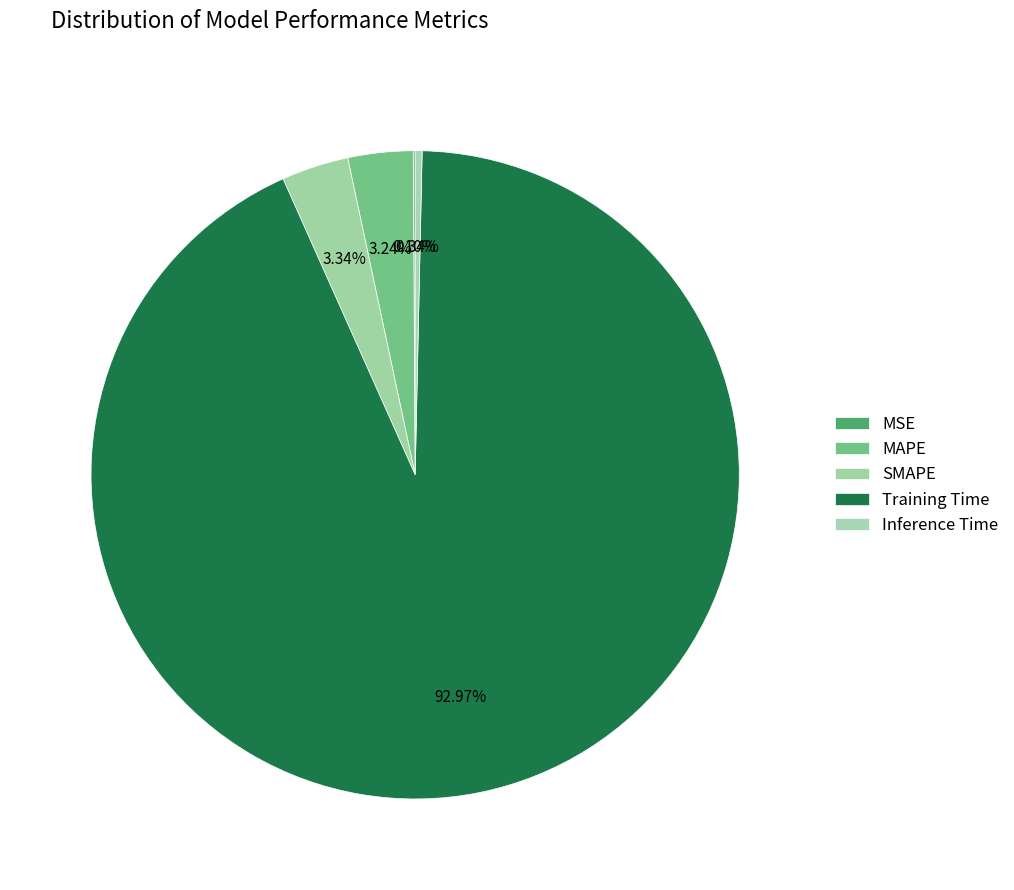

How many segments does this pie chart have?

5